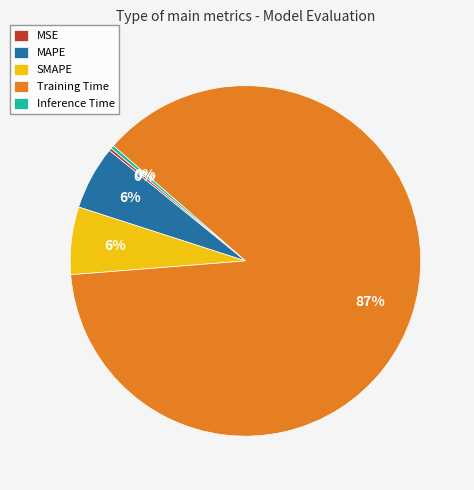

What is the largest slice in the pie chart?

Training Time